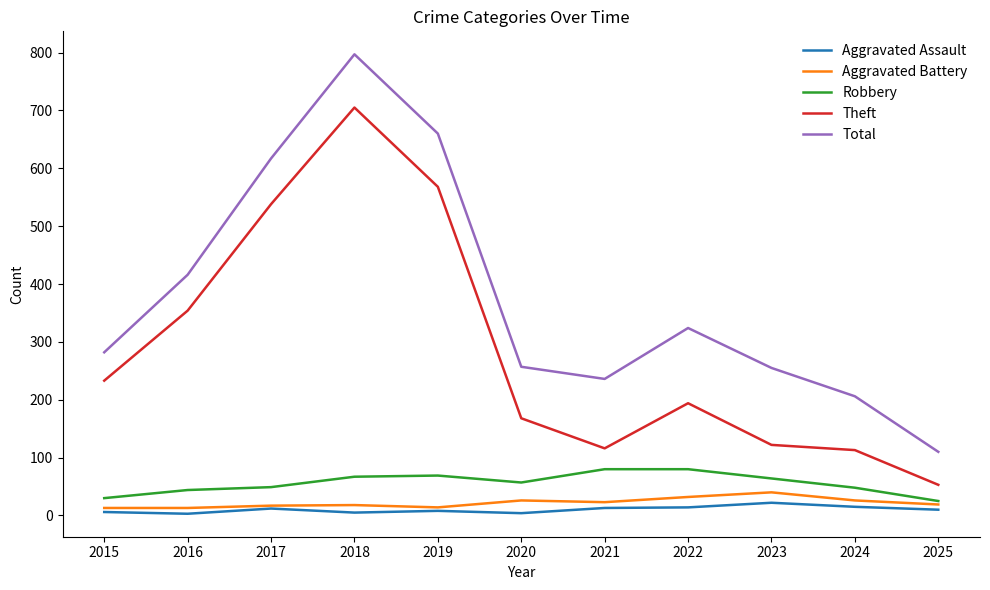

True or false: Aggravated Battery and Total intersect in this chart.

False